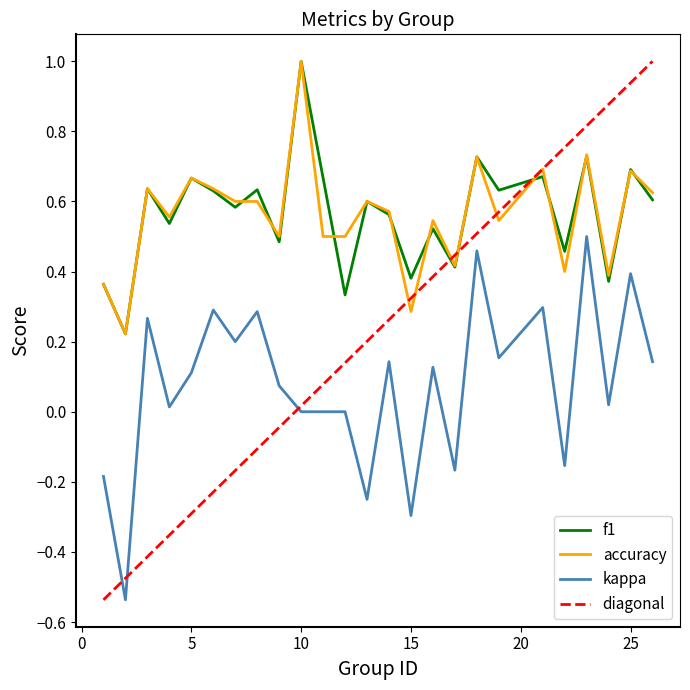

The kappa series shows 0.0 at 11. True or false?

True